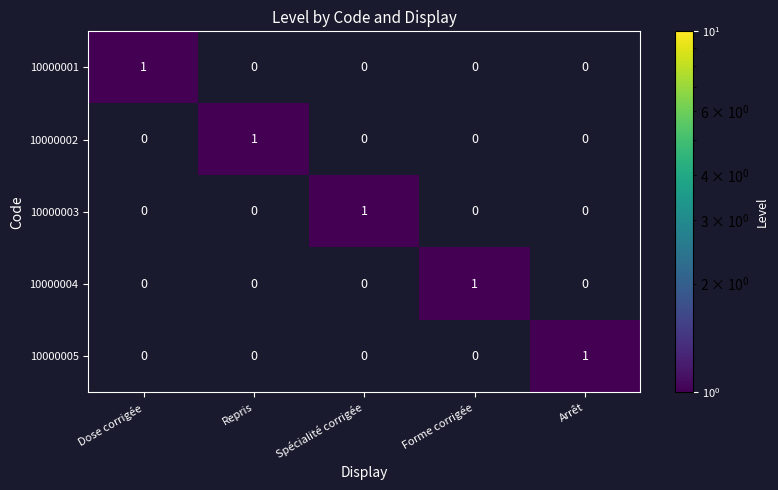

What is the difference between the highest and lowest values at Dose corrigée?

1